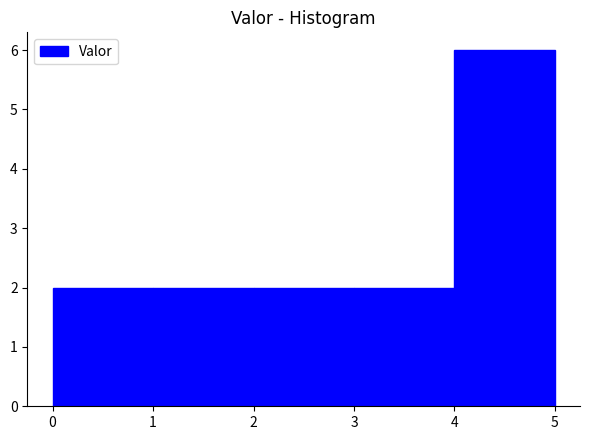

Over which range of the x-axis is the bar tallest?

4 to 5